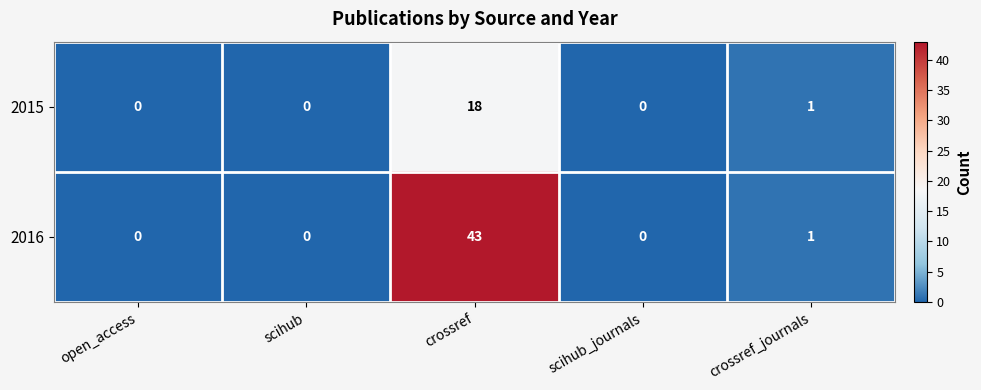

Rank the series by their maximum value, from highest to lowest.

2016, 2015